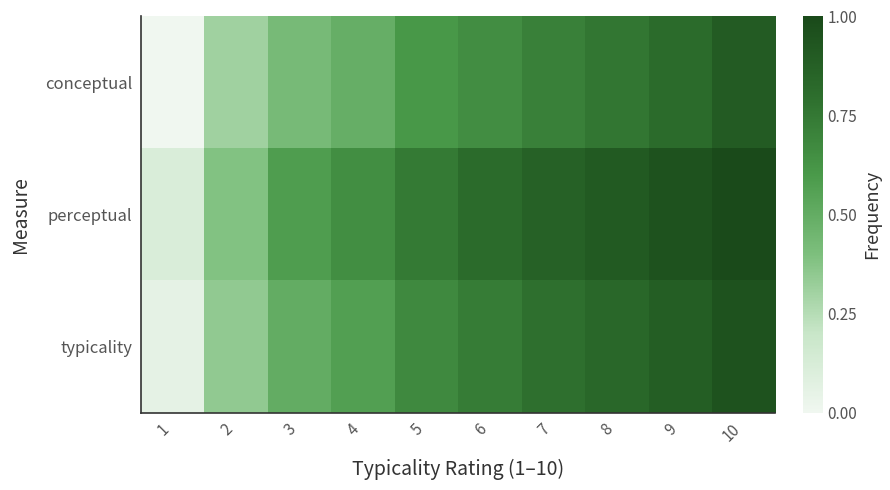

Between 1 and 8, which is larger?

8